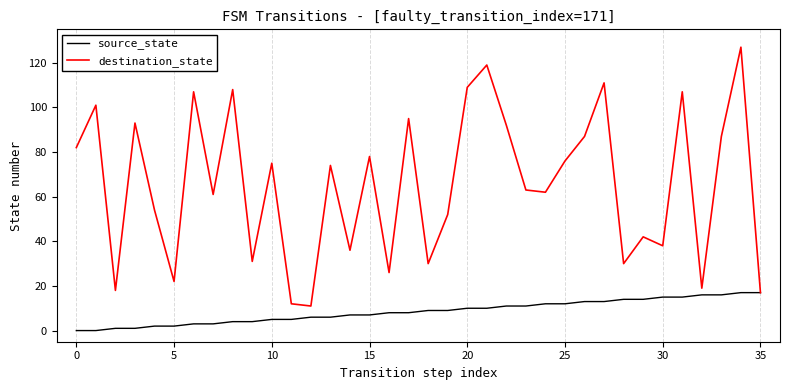

Which series has the largest total across all categories?

destination_state